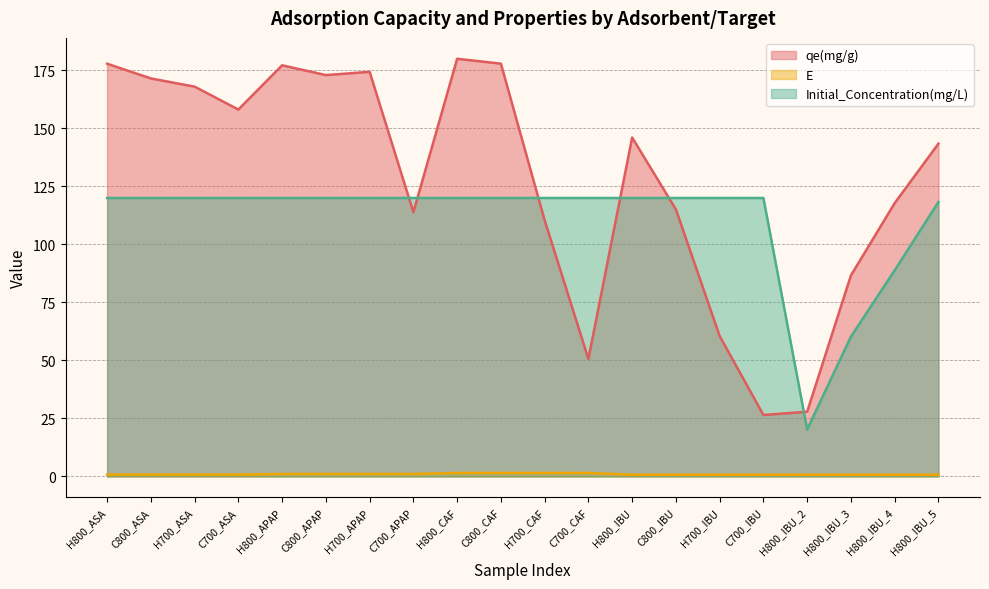

Which series has the largest total across all categories?

qe(mg/g)